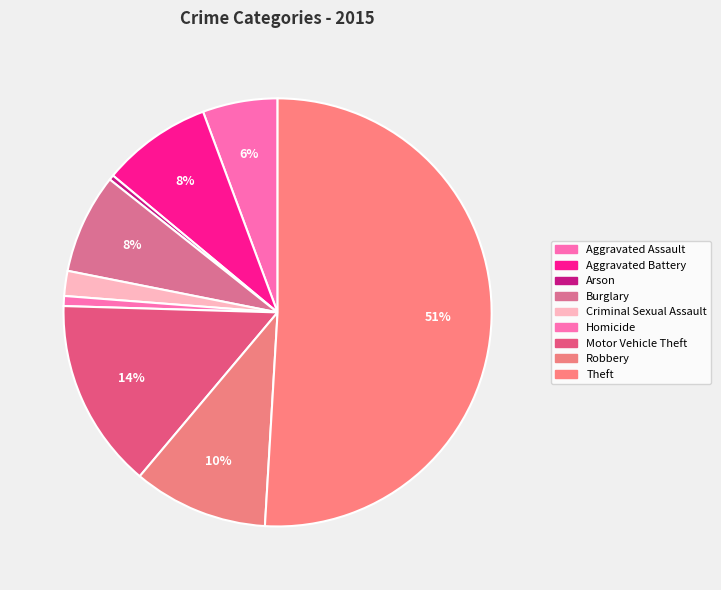

Approximately how many times larger is the value at Aggravated Assault compared to Criminal Sexual Assault?

3.0